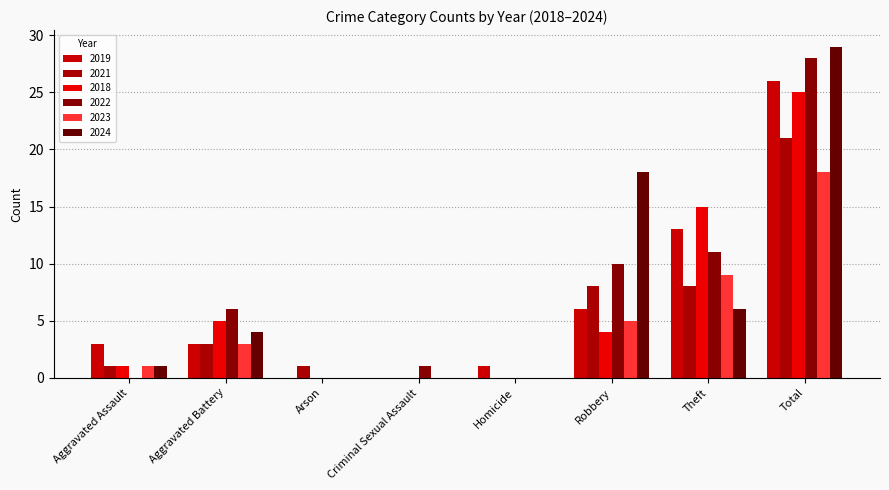

What is the average value of the 2022 series?

7